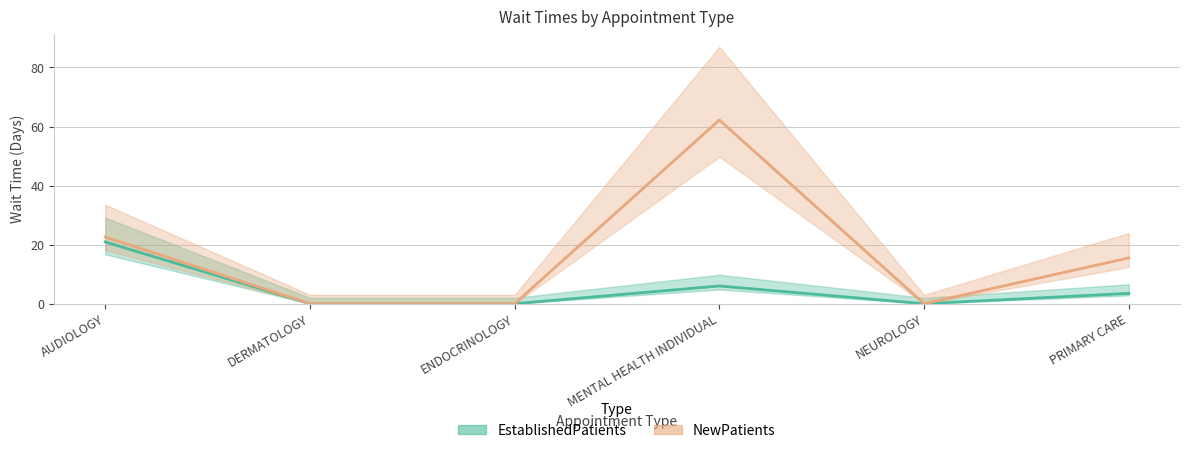

Reading right to left, list all the values displayed in this chart.

EstablishedPatients: 3.5	0.0	6.0	0.0	0.0	20.9
NewPatients: 15.5	0.0	62.2	0.0	0.0	22.6